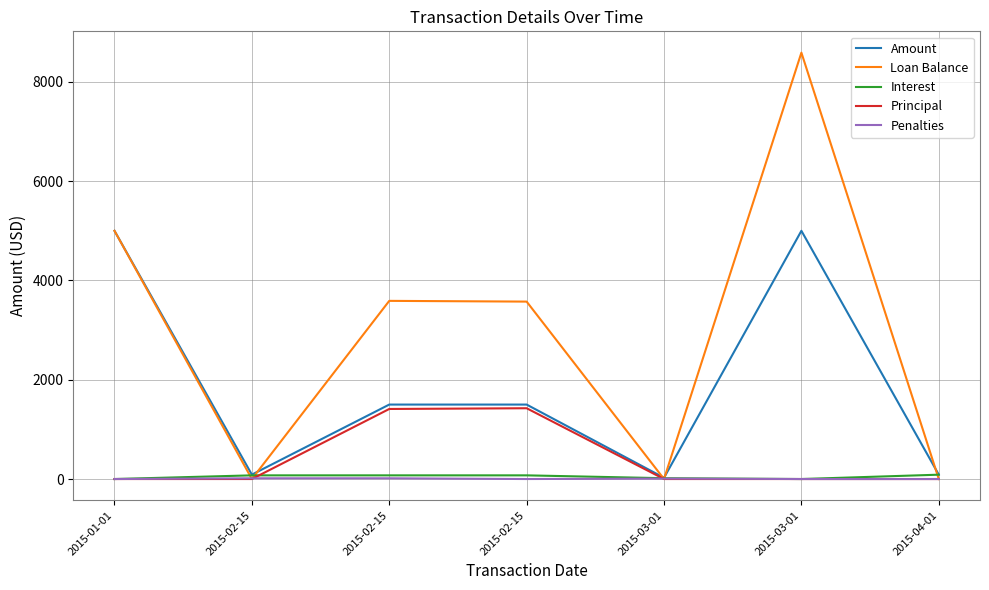

What are all the series names shown in the legend?

Amount, Loan Balance, Interest, Principal, Penalties